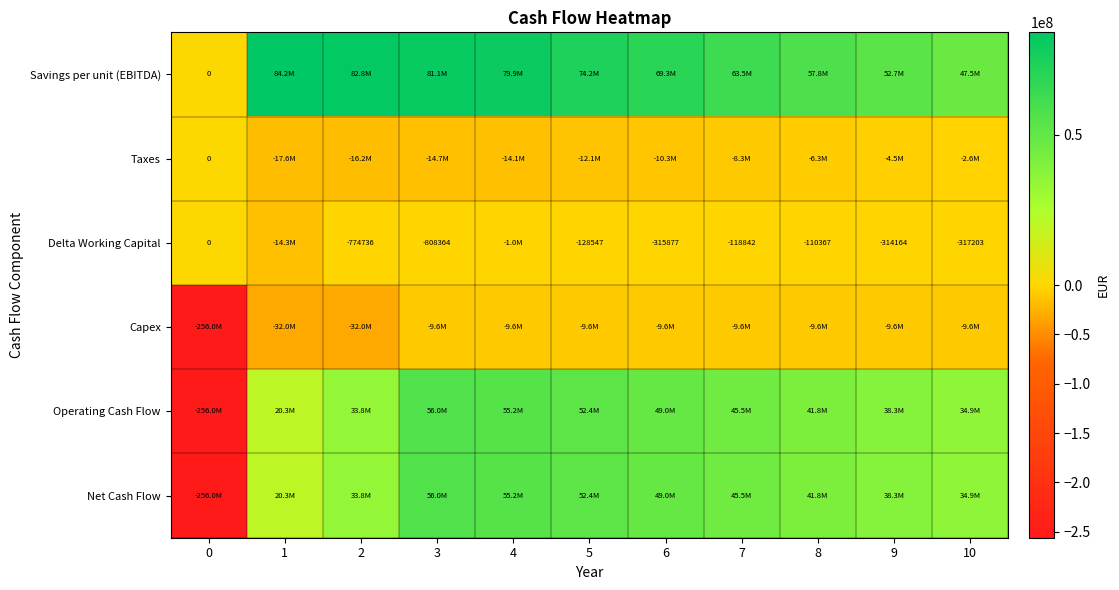

What is the difference between the highest and lowest values at 6?

79608567.0